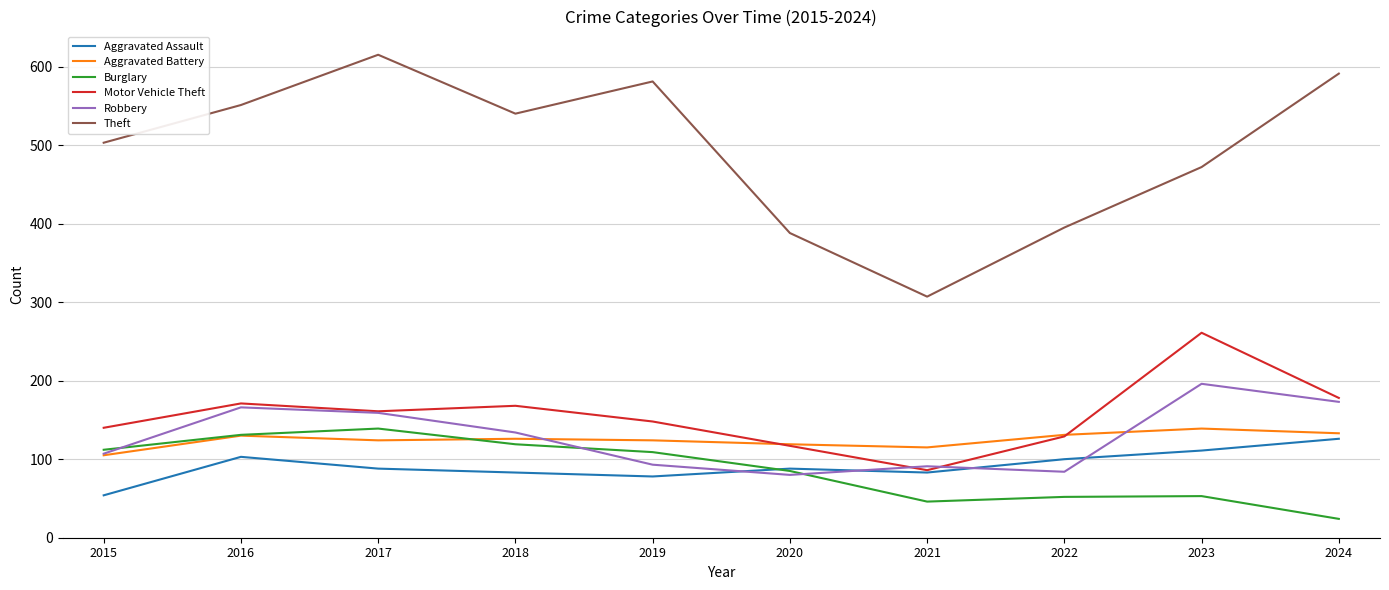

What is the difference between the highest and lowest values at 2023?

419